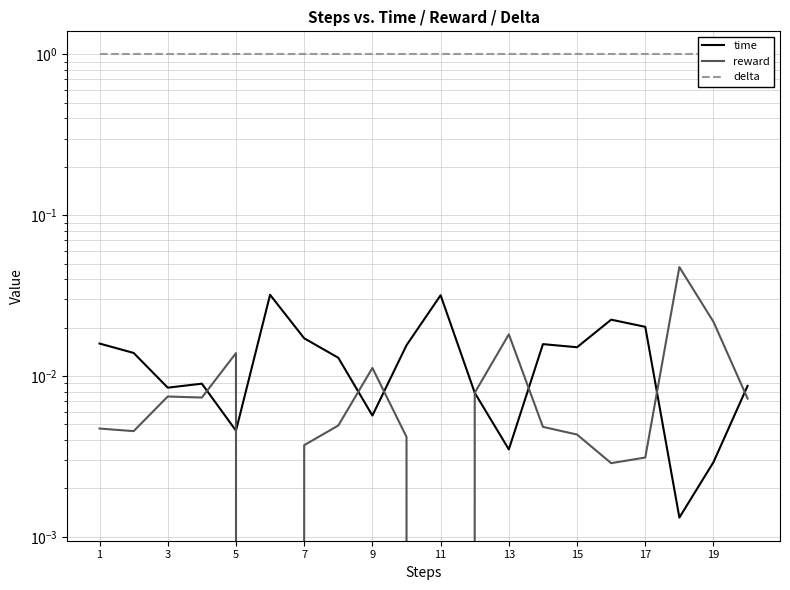

What is the label of the 20th point from the right?

1